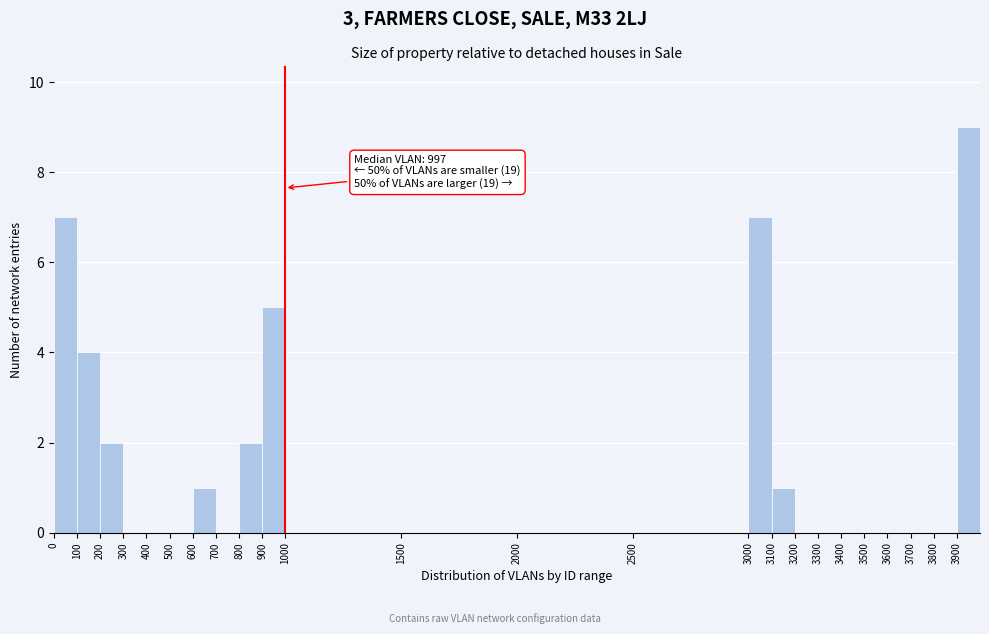

Over which range of the x-axis is the bar tallest?

3900 to 4000